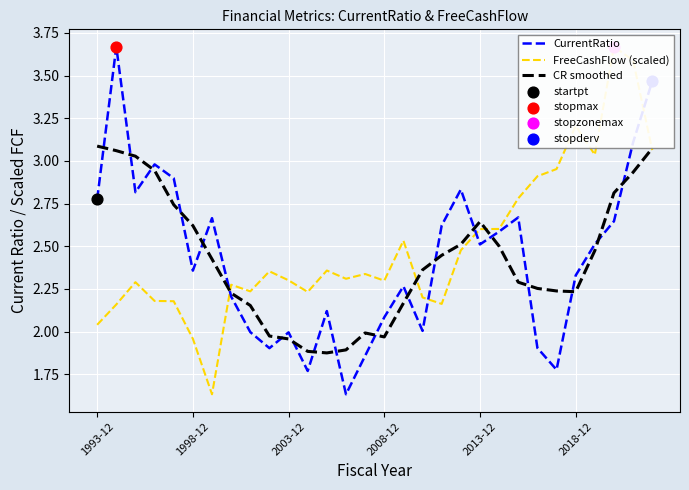

Is the value of FreeCashFlow (scaled) at 8 greater than the value of CR smoothed at 11?

Yes